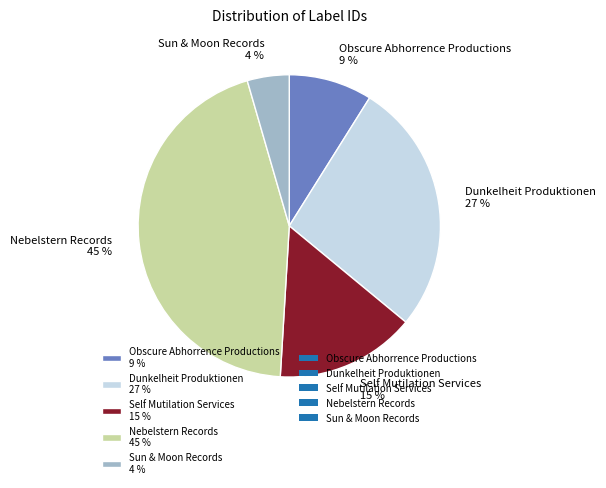

Which category has the biggest portion of the pie?

Nebelstern Records